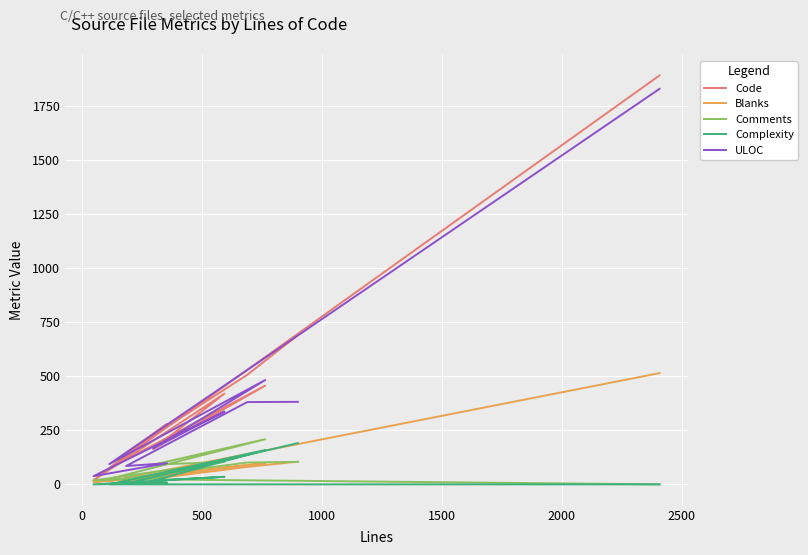

Rank the series by their maximum value, from highest to lowest.

Code, ULOC, Blanks, Comments, Complexity